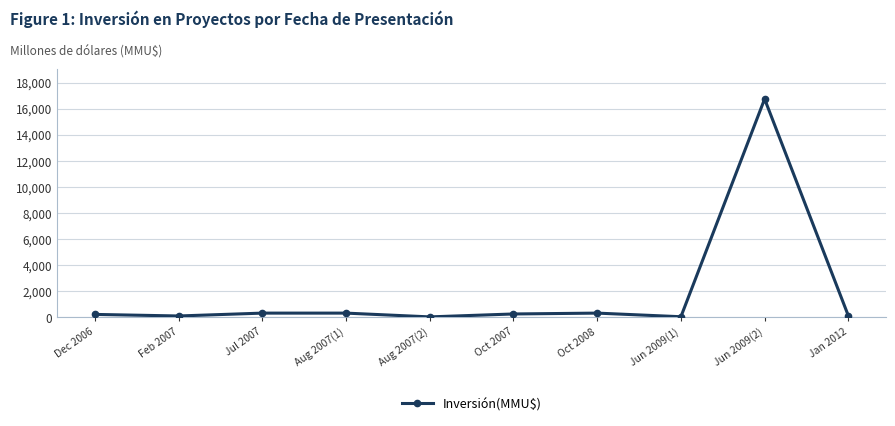

True or false: there are more than 1 points higher than both neighbors.

True